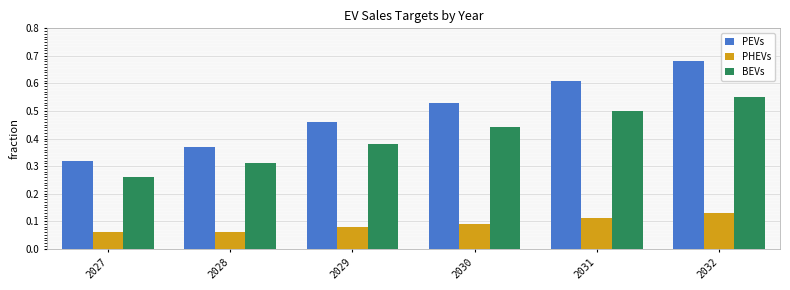

List the series in order of their peak value, lowest first.

PHEVs, BEVs, PEVs